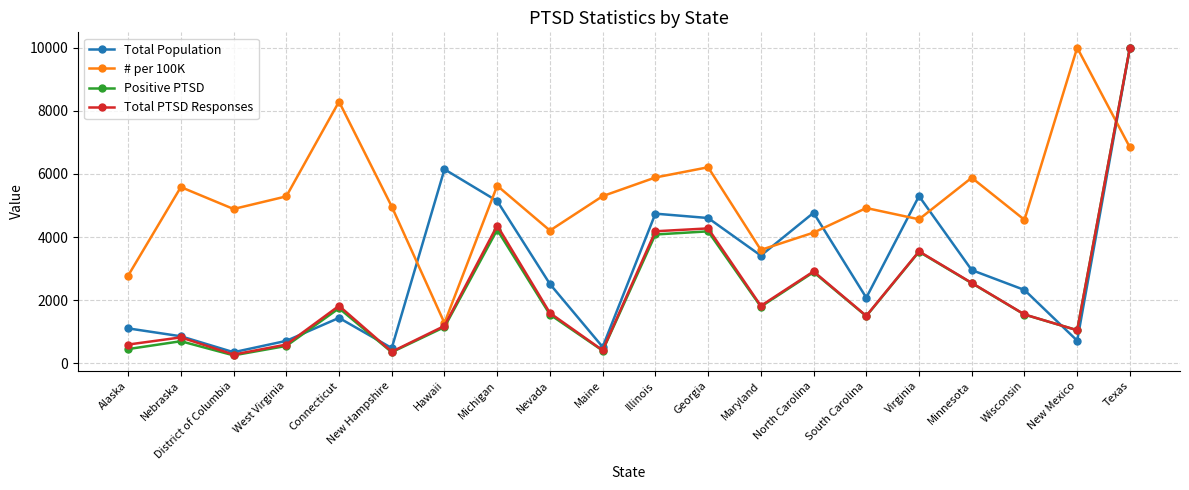

At which category does Total Population reach its first local valley?

District of Columbia